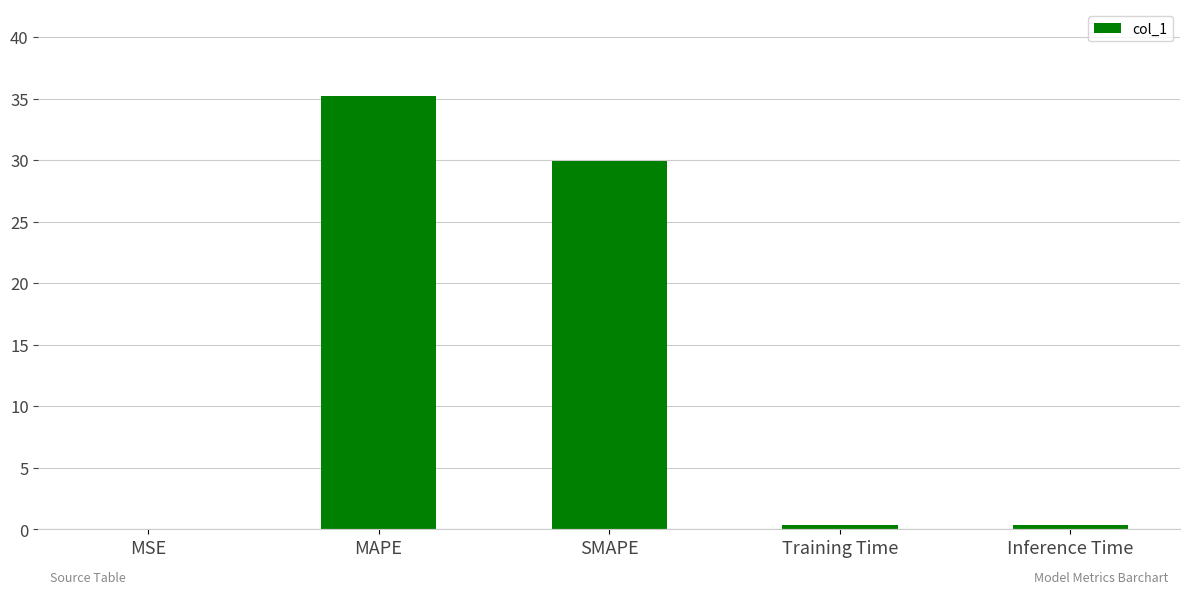

Between SMAPE and Training Time, which is larger?

SMAPE